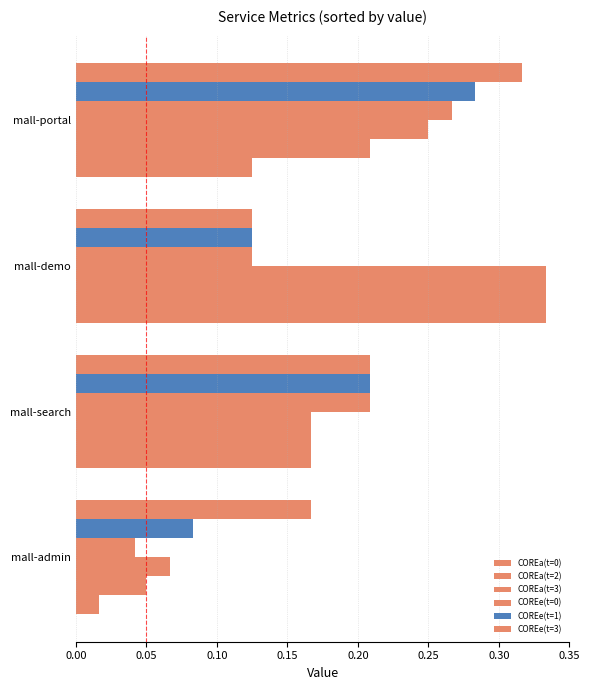

How many categories are shown in the chart?

4